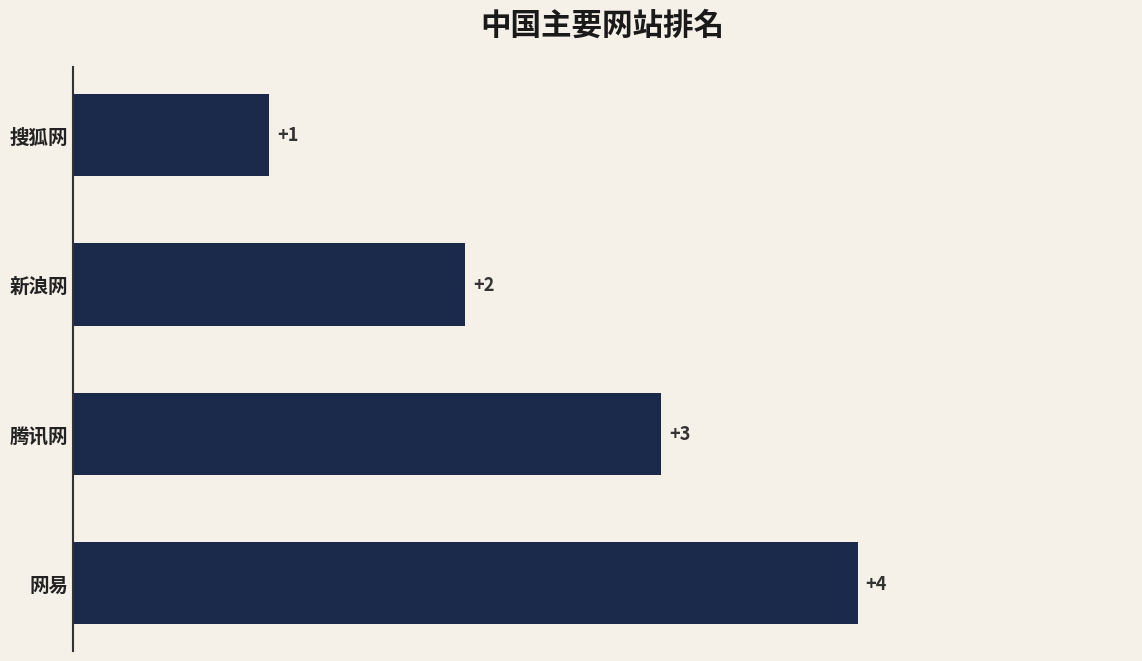

What is the smallest value displayed?

1